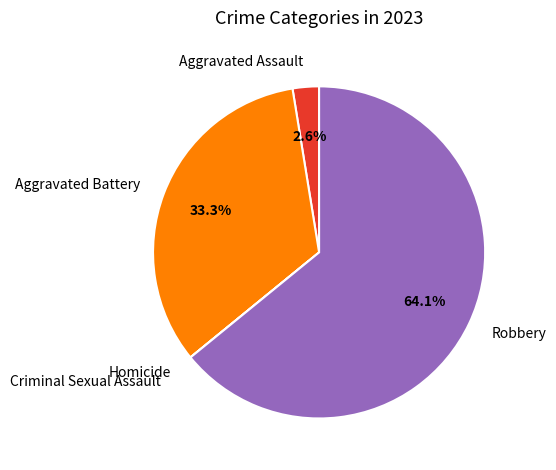

What portion of the pie excludes Aggravated Assault?

97.4%